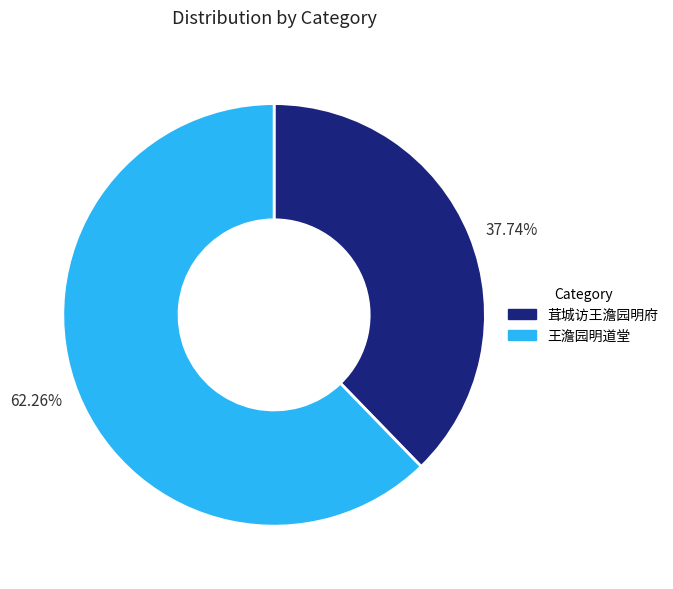

Approximately how many times larger is the value at 茸城访王澹园明府 compared to 王澹园明道堂?

0.6